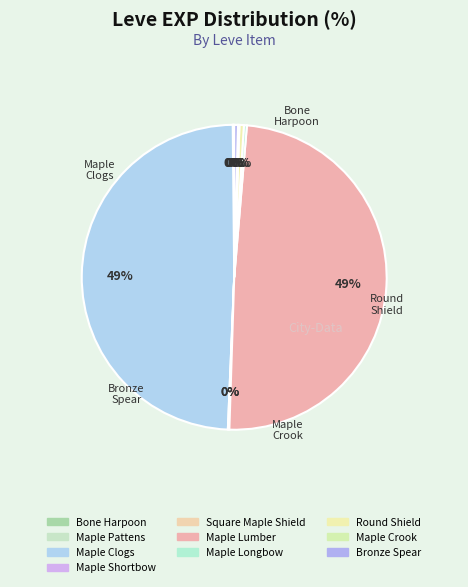

Combined, what portion of the pie is Maple Pattens and Maple Lumber?

49.3%